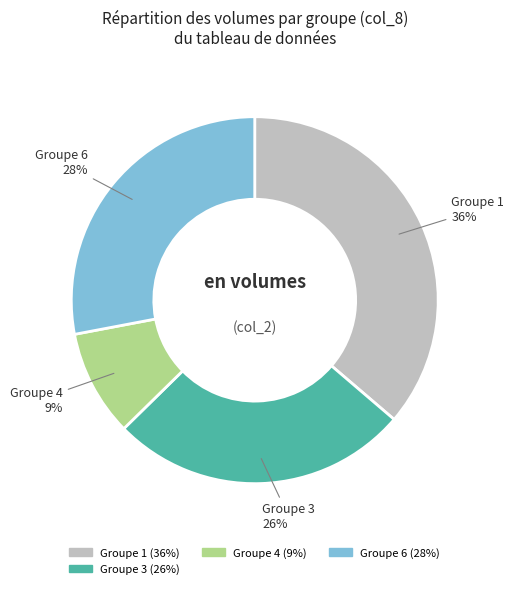

Does any single category account for the majority?

No